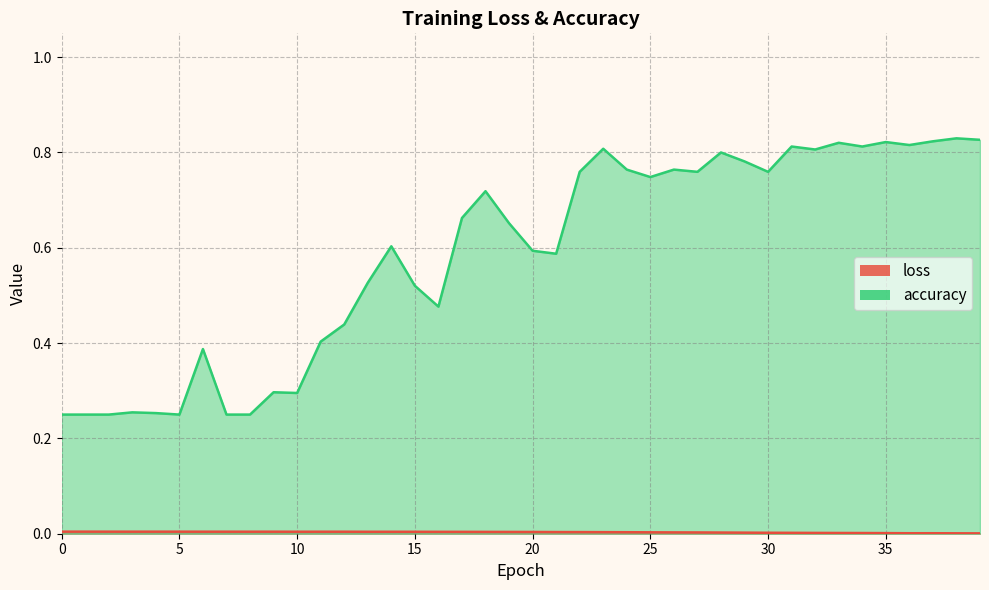

The value of accuracy at 31 is 0.8. True or false?

True